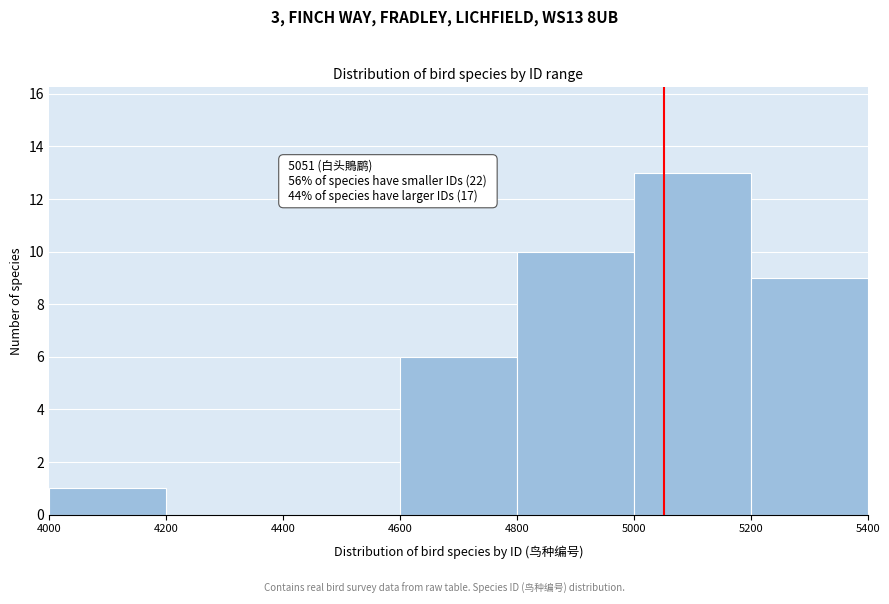

Over which range of the x-axis is the bar tallest?

5000 to 5200